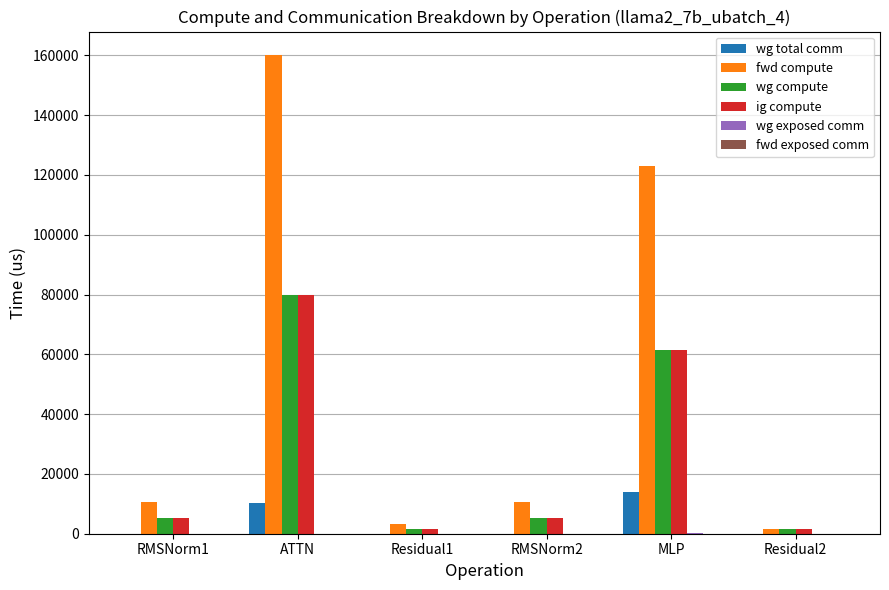

What is the difference between the fwd compute values at Residual1 and MLP?

119799.2